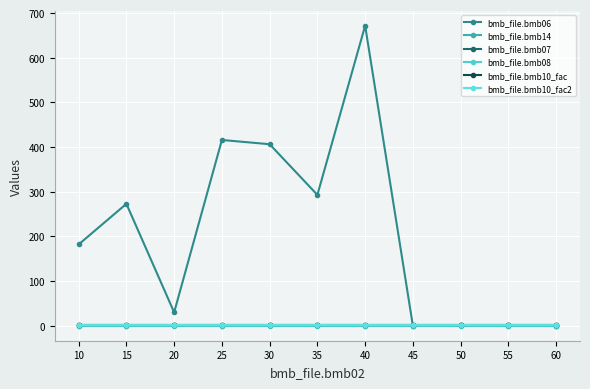

True or false: bmb_file.bmb14 and bmb_file.bmb10_fac2 intersect in this chart.

False